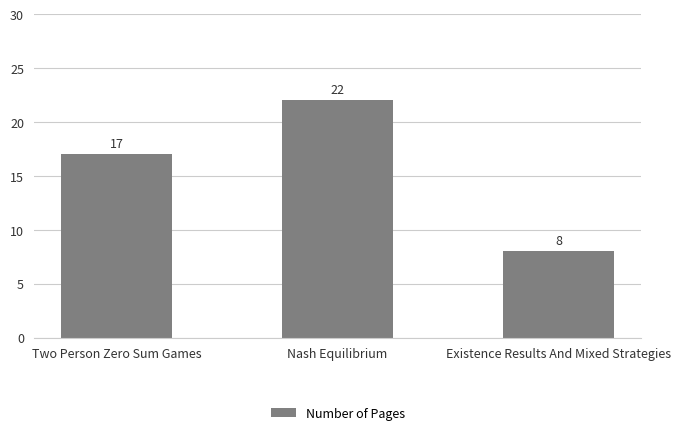

What is the difference between the values at Two Person Zero Sum Games and Existence Results And Mixed Strategies?

9